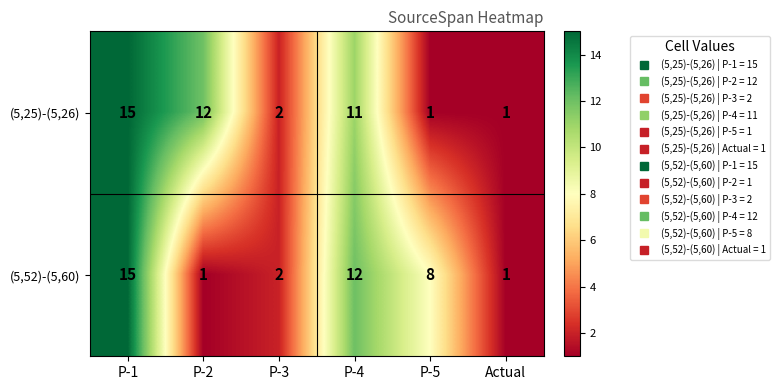

At P-2, list the series in order from smallest to largest.

(5,52)-(5,60), (5,25)-(5,26)